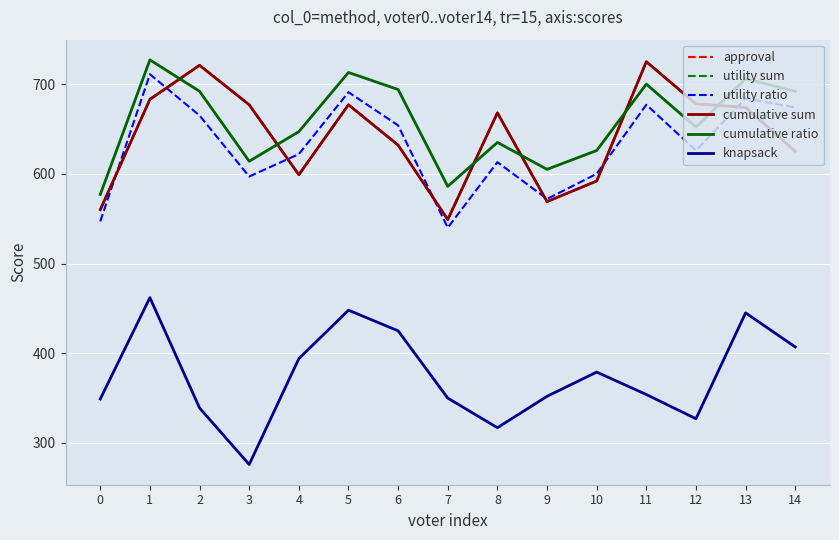

Reading right to left, extract all data points from this chart.

approval: 625	674	678	725	592	569	668	549	632	677	599	677	721	683	560
utility sum: 625	674	678	725	592	569	668	549	632	677	599	677	721	683	560
utility ratio: 674	684	626	677	600	572	613	540	654	691	622	597	665	711	547
cumulative sum: 625	674	678	725	592	569	668	549	632	677	599	677	721	683	560
cumulative ratio: 692	706	652	700	626	605	635	586	694	713	647	614	692	727	577
knapsack: 407	445	327	354	379	352	317	350	425	448	394	276	339	462	349